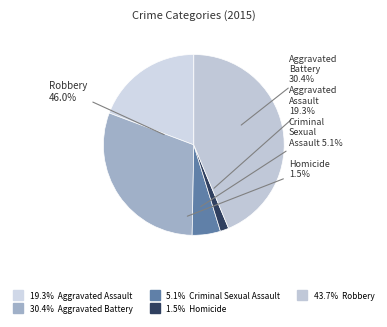

Rank the categories by value from lowest to highest.

Homicide, Criminal Sexual Assault, Aggravated Assault, Aggravated Battery, Robbery